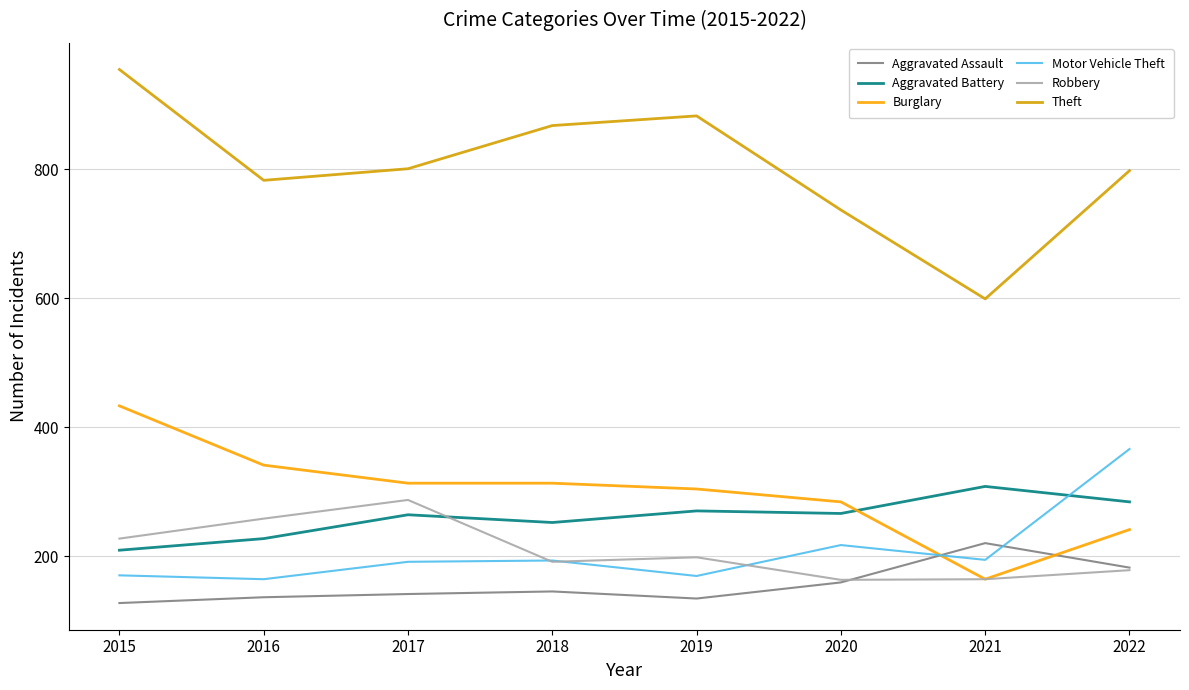

True or false: Theft has more than 0 interior local peaks.

True